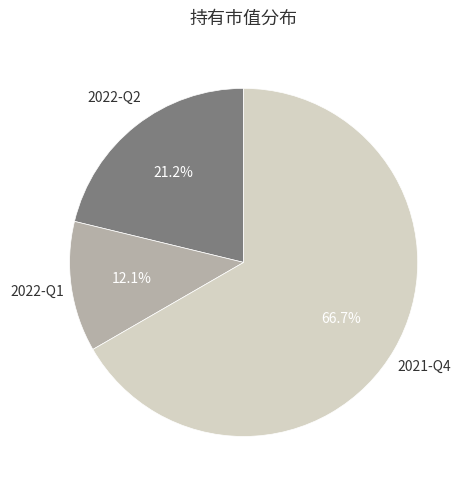

How many slices are in this pie chart?

3